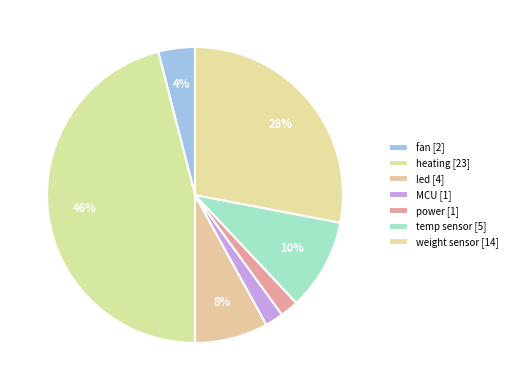

To the nearest percent, what percentage of the pie is heating?

46%